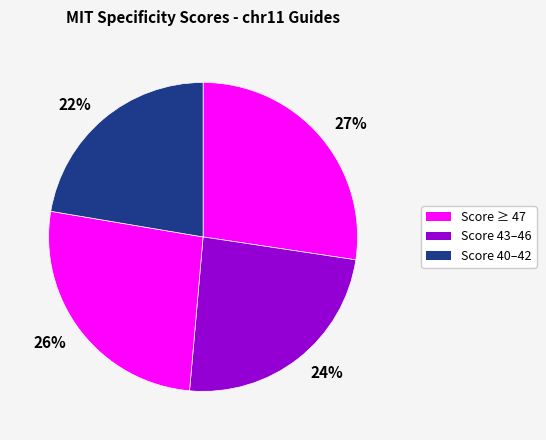

Combined, do 27% and 26% account for over 50%?

Yes